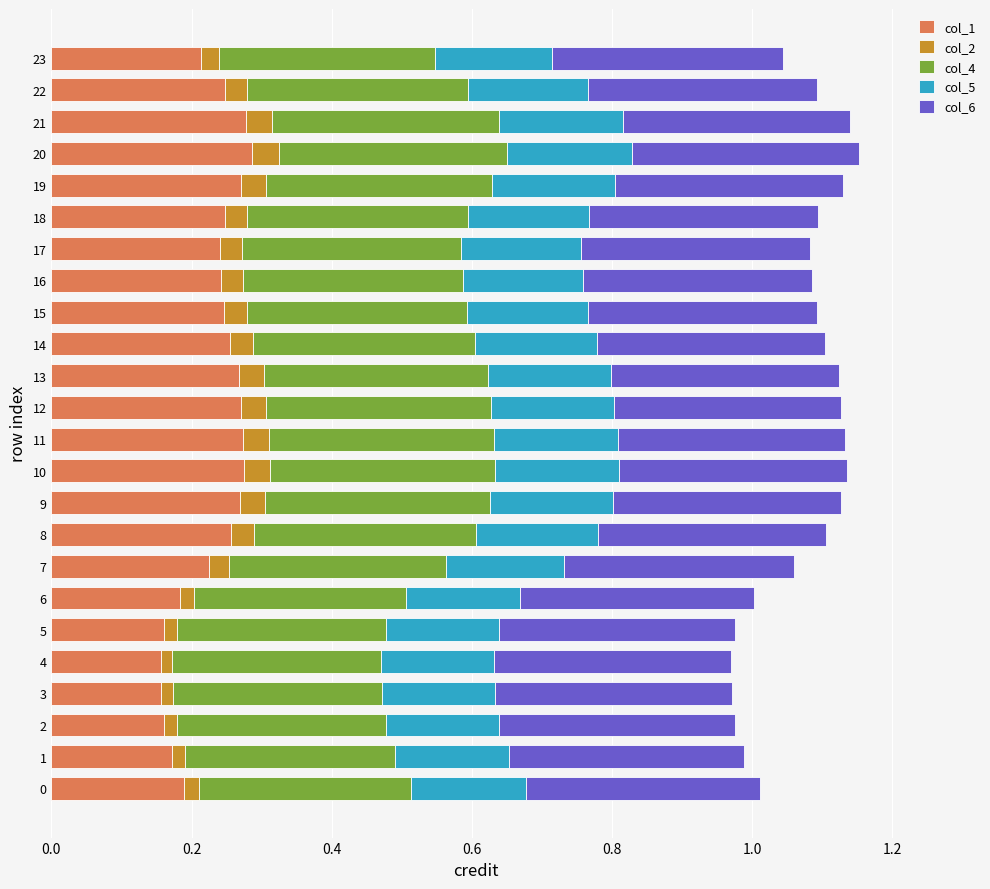

Reading left to right, extract all data points from this chart.

col_1: 0.2	0.2	0.2	0.2	0.2	0.2	0.2	0.2	0.3	0.3	0.3	0.3	0.3	0.3	0.3	0.2	0.2	0.2	0.2	0.3	0.3	0.3	0.2	0.2
col_2: 0.0	0.0	0.0	0.0	0.0	0.0	0.0	0.0	0.0	0.0	0.0	0.0	0.0	0.0	0.0	0.0	0.0	0.0	0.0	0.0	0.0	0.0	0.0	0.0
col_4: 0.3	0.3	0.3	0.3	0.3	0.3	0.3	0.3	0.3	0.3	0.3	0.3	0.3	0.3	0.3	0.3	0.3	0.3	0.3	0.3	0.3	0.3	0.3	0.3
col_5: 0.2	0.2	0.2	0.2	0.2	0.2	0.2	0.2	0.2	0.2	0.2	0.2	0.2	0.2	0.2	0.2	0.2	0.2	0.2	0.2	0.2	0.2	0.2	0.2
col_6: 0.3	0.3	0.3	0.3	0.3	0.3	0.3	0.3	0.3	0.3	0.3	0.3	0.3	0.3	0.3	0.3	0.3	0.3	0.3	0.3	0.3	0.3	0.3	0.3